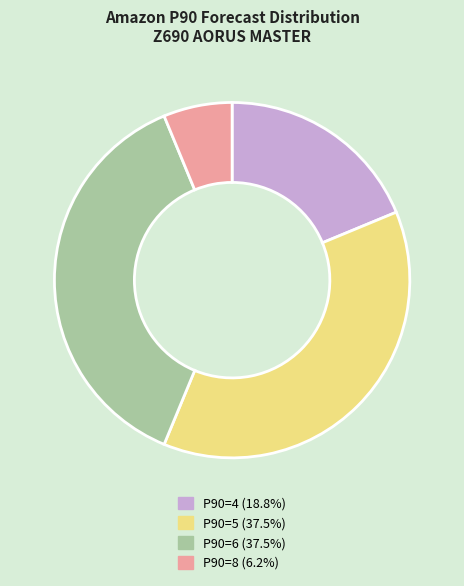

Does any single category account for the majority?

No